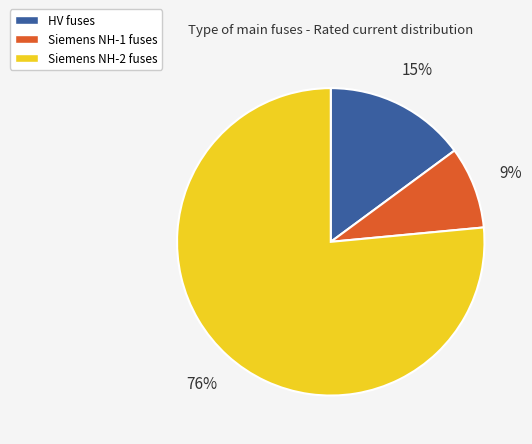

To the nearest percent, what is the average slice percentage?

33%